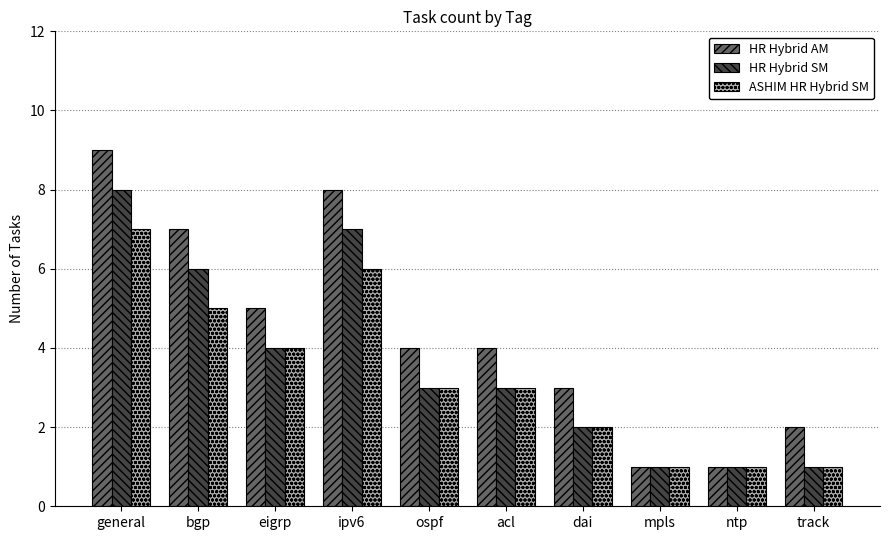

What is the sum of the HR Hybrid AM values at mpls and dai?

4